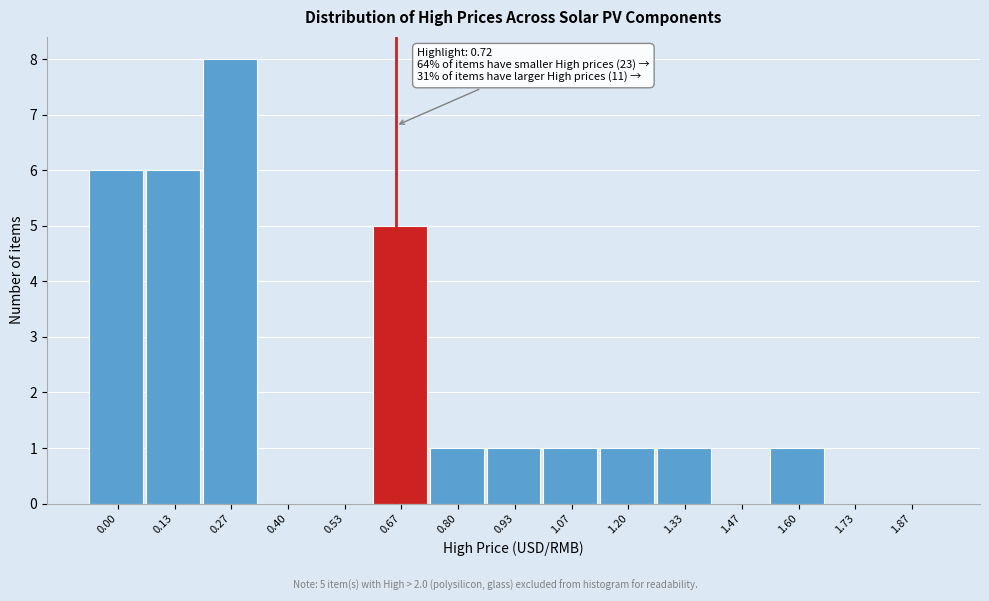

Reading left to right, what are all the values shown in this chart?

0.00=6	0.13=6	0.27=8	0.40=0	0.53=0	0.67=5	0.80=1	0.93=1	1.07=1	1.20=1	1.33=1	1.47=0	1.60=1	1.73=0	1.87=0